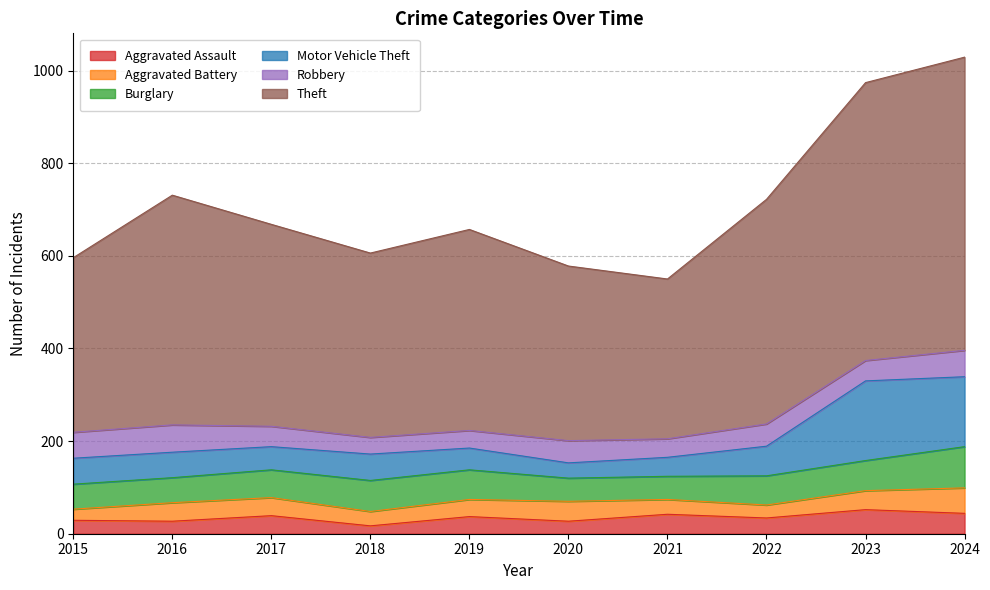

Reading left to right, list all the values displayed in this chart.

Aggravated Assault: 2015=29	2016=27	2017=39	2018=17	2019=37	2020=27	2021=42	2022=34	2023=52	2024=44
Aggravated Battery: 2015=24	2016=40	2017=39	2018=31	2019=37	2020=43	2021=32	2022=28	2023=41	2024=55
Burglary: 2015=54	2016=54	2017=60	2018=67	2019=64	2020=50	2021=50	2022=63	2023=65	2024=89
Motor Vehicle Theft: 2015=56	2016=55	2017=50	2018=57	2019=47	2020=33	2021=41	2022=64	2023=172	2024=151
Robbery: 2015=56	2016=59	2017=44	2018=36	2019=38	2020=48	2021=40	2022=48	2023=44	2024=57
Theft: 2015=377	2016=496	2017=436	2018=398	2019=434	2020=377	2021=345	2022=485	2023=600	2024=633